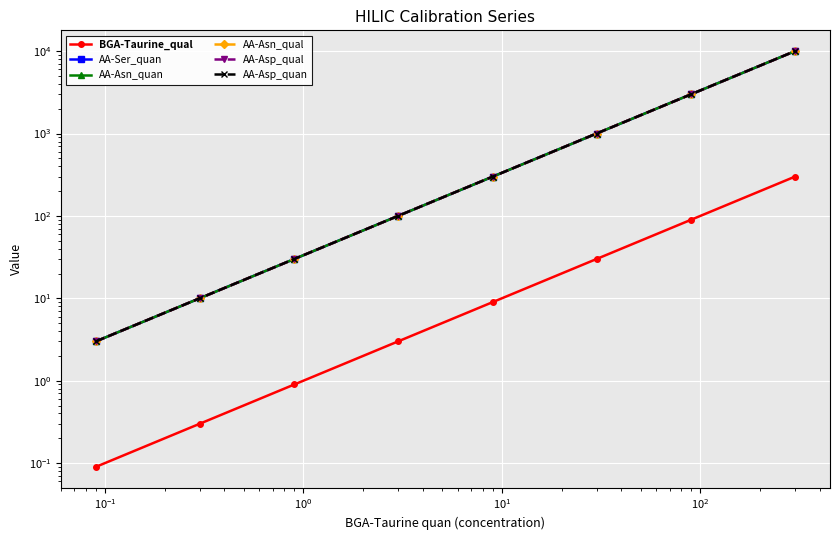

What is the spread (max minus min) of values at $\mathdefault{10^{1}}$?

291.0